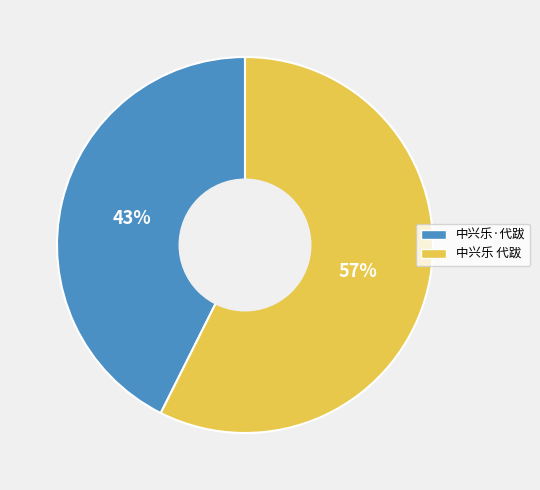

To the nearest percent, what is the average slice percentage?

50%